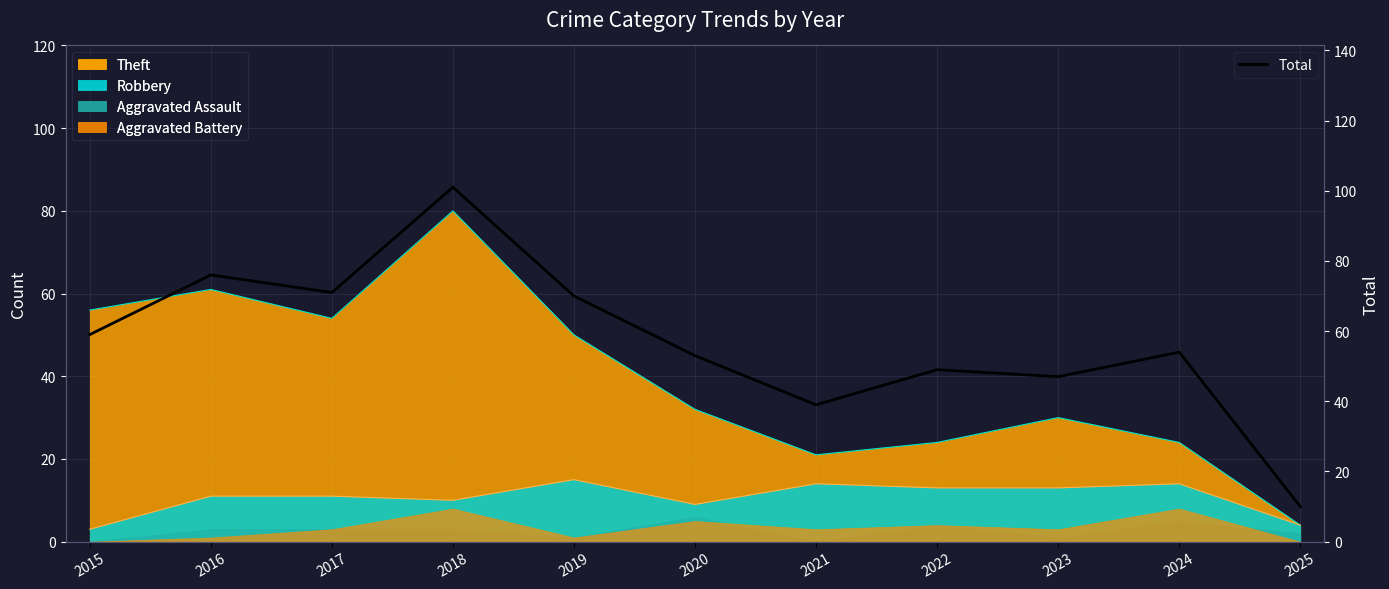

Approximately how many times larger is the value at 2022 compared to 2021?

1.3